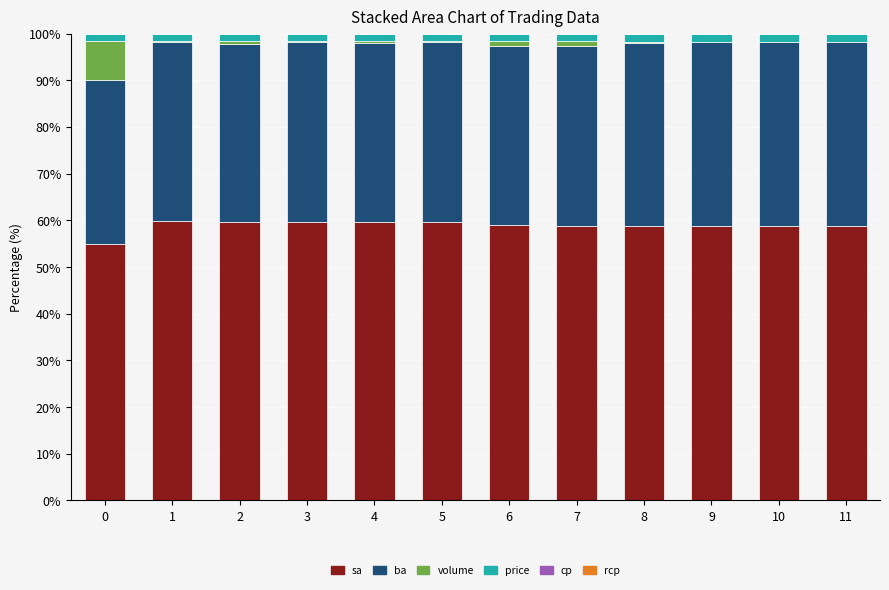

What is the maximum value for sa?

59.9